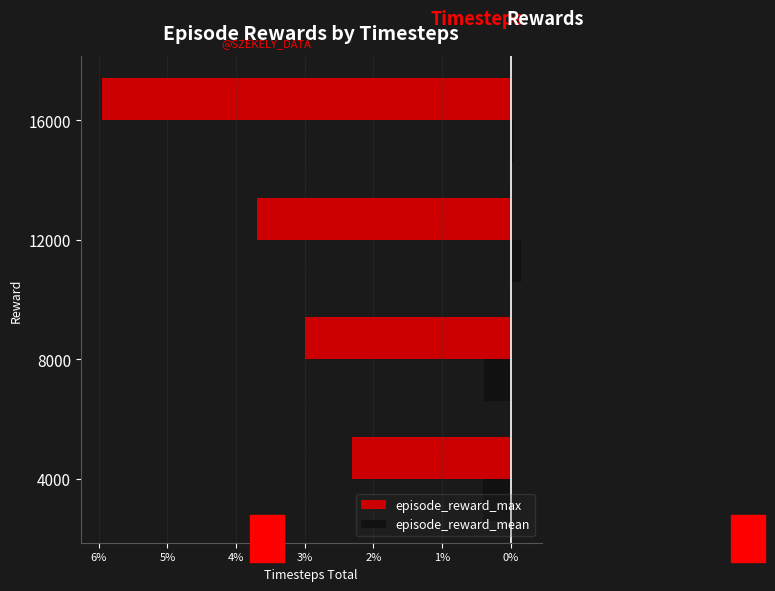

What are all the series names shown in the legend?

episode_reward_max, episode_reward_mean